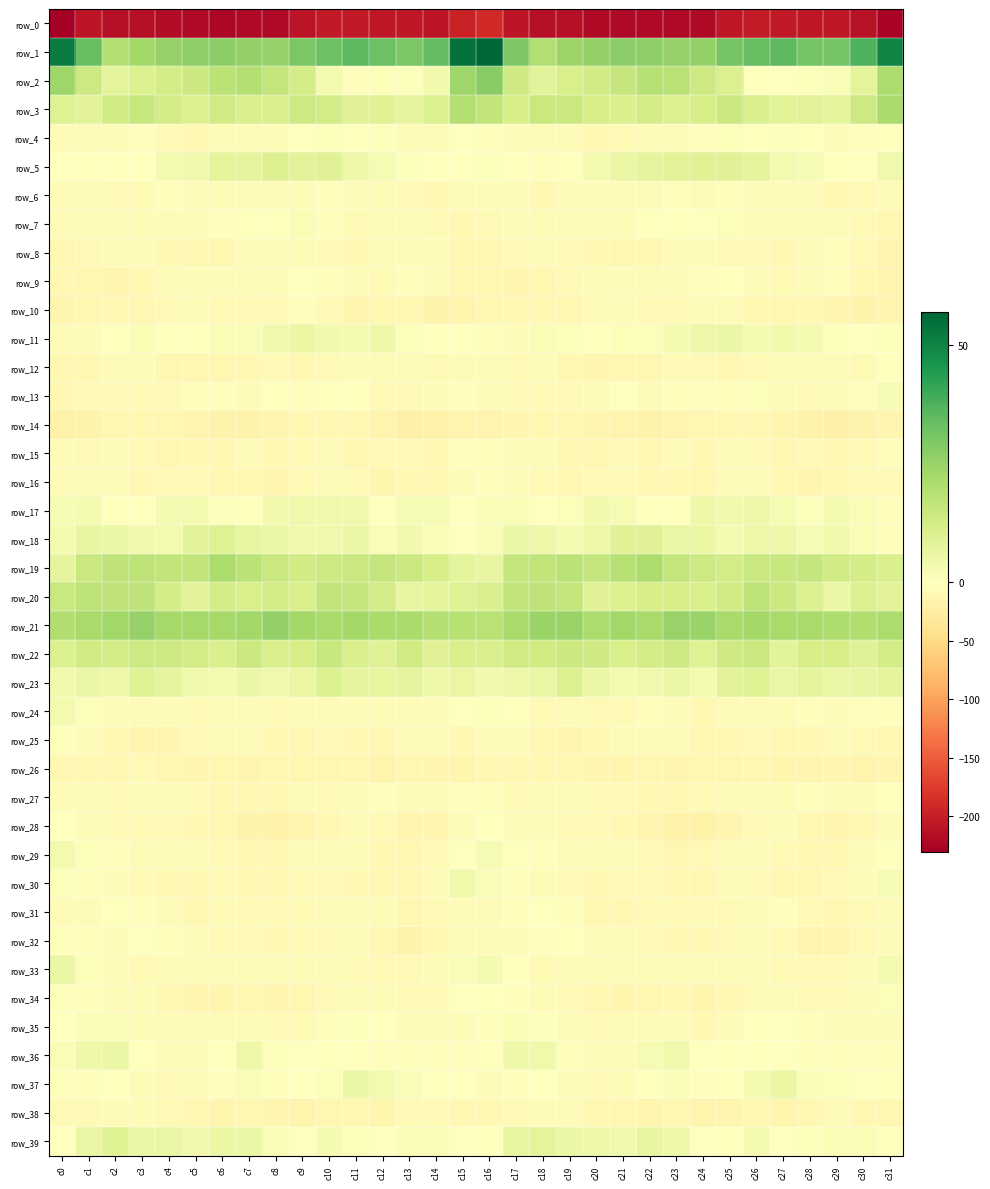

Reading left to right, list all the values displayed in this chart.

row_0: c0=-230.7	c1=-208.8	c2=-213.7	c3=-213.5	c4=-217.0	c5=-221.1	c6=-222.0	c7=-220.6	c8=-220.7	c9=-210.5	c10=-203.8	c11=-203.8	c12=-206.6	c13=-205.7	c14=-209.7	c15=-197.5	c16=-190.8	c17=-207.7	c18=-213.7	c19=-214.1	c20=-219.4	c21=-221.3	c22=-221.5	c23=-220.9	c24=-218.2	c25=-206.8	c26=-203.2	c27=-205.4	c28=-205.8	c29=-207.1	c30=-211.0	c31=-226.2
row_1: c0=52.0	c1=33.3	c2=19.5	c3=22.7	c4=25.4	c5=26.9	c6=27.1	c7=26.2	c8=25.3	c9=29.9	c10=32.7	c11=35.2	c12=32.8	c13=30.1	c14=34.5	c15=54.4	c16=56.9	c17=29.5	c18=19.9	c19=24.0	c20=25.9	c21=27.3	c22=27.0	c23=25.5	c24=26.1	c25=31.2	c26=33.7	c27=35.2	c28=30.9	c29=31.1	c30=37.4	c31=49.9
row_2: c0=23.6	c1=13.8	c2=7.6	c3=10.4	c4=12.4	c5=14.3	c6=18.0	c7=19.3	c8=16.4	c9=12.2	c10=3.2	c11=-1.9	c12=1.2	c13=0.7	c14=3.9	c15=23.9	c16=27.8	c17=13.4	c18=8.4	c19=11.5	c20=13.1	c21=15.6	c22=18.9	c23=18.5	c24=14.1	c25=9.8	c26=-0.3	c27=-0.7	c28=0.7	c29=1.4	c30=7.6	c31=21.0
row_3: c0=9.6	c1=8.4	c2=13.0	c3=15.4	c4=12.9	c5=10.1	c6=13.2	c7=10.8	c8=10.9	c9=13.9	c10=12.8	c11=9.0	c12=9.1	c13=7.3	c14=10.3	c15=19.6	c16=16.5	c17=11.6	c18=15.1	c19=14.6	c20=11.7	c21=11.1	c22=12.8	c23=10.1	c24=11.8	c25=14.4	c26=10.8	c27=8.9	c28=8.4	c29=7.7	c30=13.9	c31=21.7
row_4: c0=-5.9	c1=-7.0	c2=-5.2	c3=-3.5	c4=-7.2	c5=-10.1	c6=-5.4	c7=-6.8	c8=-4.0	c9=0.0	c10=0.7	c11=-0.2	c12=0.6	c13=-5.0	c14=-5.3	c15=-1.7	c16=-2.2	c17=-5.7	c18=-3.7	c19=-4.4	c20=-9.4	c21=-8.2	c22=-5.6	c23=-6.4	c24=-2.5	c25=0.9	c26=-0.4	c27=0.6	c28=-0.6	c29=-6.4	c30=-3.2	c31=-1.7
row_5: c0=-0.7	c1=0.1	c2=-1.4	c3=-1.6	c4=3.3	c5=3.9	c6=7.8	c7=7.1	c8=10.2	c9=8.2	c10=9.2	c11=4.5	c12=2.6	c13=0.8	c14=-1.6	c15=0.3	c16=0.8	c17=0.3	c18=-2.0	c19=0.3	c20=3.2	c21=5.8	c22=7.3	c23=8.8	c24=8.9	c25=9.0	c26=7.7	c27=3.1	c28=2.6	c29=-0.6	c30=-0.4	c31=4.0
row_6: c0=-4.1	c1=-5.5	c2=-8.8	c3=-7.9	c4=-3.3	c5=-4.9	c6=-5.2	c7=-3.7	c8=-4.0	c9=-4.5	c10=-3.2	c11=-4.4	c12=-3.8	c13=-8.5	c14=-10.3	c15=-6.0	c16=-4.4	c17=-6.2	c18=-9.8	c19=-5.1	c20=-4.4	c21=-4.4	c22=-5.5	c23=-2.5	c24=-5.4	c25=-3.4	c26=-3.7	c27=-4.5	c28=-4.8	c29=-10.2	c30=-8.8	c31=-5.6
row_7: c0=-5.8	c1=-4.4	c2=-4.2	c3=-5.8	c4=-5.1	c5=-4.5	c6=-2.0	c7=-0.1	c8=-0.9	c9=1.5	c10=-2.6	c11=-7.5	c12=-4.9	c13=-5.8	c14=-7.3	c15=-9.0	c16=-7.7	c17=-3.9	c18=-5.0	c19=-5.8	c20=-5.1	c21=-3.8	c22=-0.9	c23=-0.3	c24=-0.4	c25=1.2	c26=-5.5	c27=-7.0	c28=-4.8	c29=-6.5	c30=-7.8	c31=-12.2
row_8: c0=-11.4	c1=-7.2	c2=-7.0	c3=-7.0	c4=-9.1	c5=-11.0	c6=-11.8	c7=-5.8	c8=-3.9	c9=-6.8	c10=-8.0	c11=-9.8	c12=-7.1	c13=-3.7	c14=-5.6	c15=-11.6	c16=-11.0	c17=-7.6	c18=-6.6	c19=-8.1	c20=-9.6	c21=-12.0	c22=-9.6	c23=-4.1	c24=-5.2	c25=-7.4	c26=-8.7	c27=-9.2	c28=-5.7	c29=-3.2	c30=-8.5	c31=-14.7
row_9: c0=-10.1	c1=-12.5	c2=-13.6	c3=-9.9	c4=-6.9	c5=-6.2	c6=-6.7	c7=-6.3	c8=-5.1	c9=-0.7	c10=-3.2	c11=-6.7	c12=-7.6	c13=-2.7	c14=-7.1	c15=-11.1	c16=-11.4	c17=-14.1	c18=-12.3	c19=-8.6	c20=-6.5	c21=-6.6	c22=-6.2	c23=-6.4	c24=-3.2	c25=-1.2	c26=-4.5	c27=-7.9	c28=-5.3	c29=-3.1	c30=-9.8	c31=-12.9
row_10: c0=-13.4	c1=-11.6	c2=-9.0	c3=-11.1	c4=-7.9	c5=-5.0	c6=-8.2	c7=-8.0	c8=-8.2	c9=-3.2	c10=-8.5	c11=-13.0	c12=-9.8	c13=-11.9	c14=-17.3	c15=-14.9	c16=-12.3	c17=-10.7	c18=-9.2	c19=-11.1	c20=-5.8	c21=-6.2	c22=-8.4	c23=-8.2	c24=-6.5	c25=-3.9	c26=-11.1	c27=-12.5	c28=-9.3	c29=-14.3	c30=-17.6	c31=-14.1
row_11: c0=-5.2	c1=-5.3	c2=-0.6	c3=2.0	c4=0.4	c5=0.3	c6=1.4	c7=2.2	c8=4.2	c9=5.8	c10=3.7	c11=2.8	c12=4.5	c13=1.3	c14=-0.2	c15=-1.2	c16=-2.7	c17=-4.3	c18=1.6	c19=1.3	c20=-0.2	c21=1.2	c22=1.2	c23=3.1	c24=4.9	c25=5.4	c26=3.1	c27=3.7	c28=3.1	c29=0.7	c30=0.1	c31=0.7
row_12: c0=-9.1	c1=-10.0	c2=-5.4	c3=-6.8	c4=-11.8	c5=-12.1	c6=-10.9	c7=-9.5	c8=-7.6	c9=-9.6	c10=-9.0	c11=-6.3	c12=-6.1	c13=-5.1	c14=-8.0	c15=-5.8	c16=-6.2	c17=-8.7	c18=-4.0	c19=-9.0	c20=-13.0	c21=-10.9	c22=-11.1	c23=-8.0	c24=-8.0	c25=-10.3	c26=-7.5	c27=-6.2	c28=-5.8	c29=-5.9	c30=-7.3	c31=-1.6
row_13: c0=-10.0	c1=-8.9	c2=-7.8	c3=-7.8	c4=-7.9	c5=-2.3	c6=-2.5	c7=-4.1	c8=-1.7	c9=-3.2	c10=0.3	c11=-1.2	c12=-7.4	c13=-7.5	c14=-5.1	c15=-3.6	c16=-6.1	c17=-8.3	c18=-7.4	c19=-8.1	c20=-6.3	c21=-1.3	c22=-3.8	c23=-2.9	c24=-2.0	c25=-3.1	c26=1.3	c27=-3.9	c28=-7.9	c29=-7.0	c30=-2.7	c31=2.5
row_14: c0=-18.2	c1=-16.7	c2=-11.5	c3=-9.1	c4=-11.5	c5=-14.9	c6=-16.5	c7=-17.1	c8=-12.7	c9=-10.3	c10=-10.0	c11=-12.3	c12=-15.3	c13=-20.3	c14=-19.1	c15=-15.0	c16=-15.1	c17=-14.0	c18=-10.8	c19=-9.0	c20=-13.1	c21=-15.5	c22=-17.2	c23=-15.4	c24=-11.8	c25=-10.2	c26=-10.4	c27=-13.4	c28=-17.5	c29=-20.9	c30=-16.9	c31=-12.6
row_15: c0=-5.6	c1=-7.6	c2=-5.4	c3=-8.3	c4=-12.3	c5=-9.5	c6=-9.5	c7=-6.9	c8=-9.5	c9=-8.1	c10=-6.7	c11=-11.2	c12=-8.6	c13=-8.8	c14=-10.2	c15=-3.6	c16=-2.6	c17=-6.4	c18=-5.9	c19=-10.2	c20=-12.0	c21=-8.9	c22=-9.0	c23=-6.7	c24=-10.4	c25=-6.8	c26=-7.8	c27=-11.6	c28=-8.4	c29=-9.7	c30=-7.8	c31=-2.1
row_16: c0=-4.9	c1=-6.2	c2=-5.3	c3=-9.6	c4=-8.7	c5=-8.4	c6=-9.7	c7=-10.9	c8=-13.5	c9=-8.0	c10=-6.4	c11=-9.0	c12=-13.0	c13=-10.5	c14=-9.2	c15=-5.2	c16=-3.5	c17=-4.6	c18=-7.3	c19=-9.5	c20=-8.6	c21=-8.7	c22=-10.0	c23=-12.1	c24=-12.2	c25=-6.4	c26=-7.1	c27=-10.7	c28=-13.2	c29=-9.4	c30=-8.9	c31=-7.6
row_17: c0=2.3	c1=2.9	c2=-0.2	c3=0.3	c4=2.8	c5=3.3	c6=0.7	c7=-0.4	c8=3.6	c9=4.3	c10=4.2	c11=4.0	c12=0.2	c13=2.4	c14=2.4	c15=-0.2	c16=1.6	c17=1.9	c18=-0.5	c19=1.0	c20=3.6	c21=2.4	c22=0.3	c23=0.4	c24=4.9	c25=3.6	c26=4.8	c27=2.5	c28=0.6	c29=3.0	c30=1.7	c31=-3.1
row_18: c0=3.0	c1=6.5	c2=5.7	c3=3.9	c4=3.3	c5=8.2	c6=9.5	c7=6.9	c8=5.6	c9=4.0	c10=4.1	c11=5.6	c12=2.1	c13=4.0	c14=1.9	c15=0.1	c16=1.5	c17=6.2	c18=5.0	c19=2.8	c20=5.0	c21=9.2	c22=9.2	c23=5.9	c24=5.5	c25=3.1	c26=5.3	c27=4.7	c28=2.4	c29=3.6	c30=1.6	c31=-3.0
row_19: c0=7.5	c1=14.7	c2=17.3	c3=17.7	c4=16.6	c5=16.8	c6=21.3	c7=18.1	c8=14.7	c9=12.9	c10=14.2	c11=14.9	c12=15.9	c13=14.5	c14=11.9	c15=8.0	c16=6.4	c17=16.2	c18=16.5	c19=18.1	c20=15.7	c21=18.8	c22=21.0	c23=16.1	c24=14.1	c25=12.8	c26=14.9	c27=15.2	c28=15.6	c29=13.2	c30=12.4	c31=11.0
row_20: c0=14.8	c1=17.5	c2=17.2	c3=17.2	c4=12.4	c5=8.1	c6=12.3	c7=11.4	c8=12.7	c9=11.2	c10=16.6	c11=15.8	c12=12.5	c13=6.3	c14=7.6	c15=9.6	c16=11.0	c17=16.9	c18=17.1	c19=16.4	c20=9.3	c21=10.3	c22=11.7	c23=12.0	c24=11.5	c25=13.0	c26=17.3	c27=14.6	c28=10.2	c29=5.4	c30=9.9	c31=8.7
row_21: c0=20.3	c1=22.2	c2=23.2	c3=25.6	c4=22.3	c5=22.3	c6=22.5	c7=23.5	c8=26.0	c9=22.8	c10=22.2	c11=22.7	c12=21.6	c13=21.6	c14=19.5	c15=18.8	c16=18.5	c17=21.9	c18=24.8	c19=24.7	c20=21.2	c21=23.2	c22=22.0	c23=25.2	c24=24.6	c25=22.0	c26=22.9	c27=22.1	c28=22.1	c29=20.7	c30=20.1	c31=21.0
row_22: c0=10.2	c1=12.9	c2=12.4	c3=14.2	c4=13.9	c5=12.3	c6=11.0	c7=14.5	c8=10.7	c9=11.9	c10=15.2	c11=10.9	c12=8.9	c13=13.2	c14=9.0	c15=10.7	c16=11.1	c17=12.9	c18=12.9	c19=14.4	c20=13.5	c21=11.5	c22=12.4	c23=14.1	c24=9.5	c25=13.6	c26=14.9	c27=8.4	c28=11.7	c29=11.9	c30=9.2	c31=12.0
row_23: c0=4.0	c1=5.5	c2=4.7	c3=9.6	c4=7.4	c5=4.1	c6=2.8	c7=5.7	c8=4.2	c9=6.2	c10=10.3	c11=7.1	c12=6.8	c13=7.3	c14=4.8	c15=6.1	c16=3.6	c17=5.1	c18=5.8	c19=10.3	c20=5.3	c21=3.5	c22=4.1	c23=5.7	c24=3.5	c25=8.5	c26=9.7	c27=6.1	c28=7.8	c29=6.0	c30=6.5	c31=7.7
row_24: c0=3.4	c1=1.2	c2=-6.4	c3=-5.2	c4=-6.3	c5=-9.0	c6=-4.1	c7=-4.0	c8=-7.8	c9=-7.1	c10=-4.3	c11=-5.2	c12=-3.8	c13=-4.3	c14=-4.5	c15=-1.2	c16=0.8	c17=-1.8	c18=-7.7	c19=-4.3	c20=-8.3	c21=-7.4	c22=-2.9	c23=-5.2	c24=-9.2	c25=-5.4	c26=-4.5	c27=-5.2	c28=-3.4	c29=-5.0	c30=-3.0	c31=-2.4
row_25: c0=-3.0	c1=-4.5	c2=-9.6	c3=-12.9	c4=-13.1	c5=-9.0	c6=-4.7	c7=-6.0	c8=-10.0	c9=-11.6	c10=-7.5	c11=-10.1	c12=-11.3	c13=-6.5	c14=-6.9	c15=-10.4	c16=-5.8	c17=-5.8	c18=-11.6	c19=-13.4	c20=-12.4	c21=-6.4	c22=-5.1	c23=-6.6	c24=-12.5	c25=-9.9	c26=-7.4	c27=-11.6	c28=-9.3	c29=-6.0	c30=-8.4	c31=-11.9
row_26: c0=-9.8	c1=-9.9	c2=-10.1	c3=-8.4	c4=-11.6	c5=-13.2	c6=-12.1	c7=-13.3	c8=-11.6	c9=-12.4	c10=-11.1	c11=-11.7	c12=-14.5	c13=-12.5	c14=-14.2	c15=-12.7	c16=-10.7	c17=-9.7	c18=-9.2	c19=-9.3	c20=-12.9	c21=-12.6	c22=-12.5	c23=-12.7	c24=-12.4	c25=-12.0	c26=-10.9	c27=-13.0	c28=-13.7	c29=-12.7	c30=-15.0	c31=-12.9
row_27: c0=-3.7	c1=-6.8	c2=-7.3	c3=-4.7	c4=-7.1	c5=-8.6	c6=-9.0	c7=-10.2	c8=-9.7	c9=-6.6	c10=-7.5	c11=-4.9	c12=-2.7	c13=-4.7	c14=-7.1	c15=-2.0	c16=-2.6	c17=-7.4	c18=-5.3	c19=-5.6	c20=-7.6	c21=-8.8	c22=-9.2	c23=-10.9	c24=-8.2	c25=-7.1	c26=-6.7	c27=-3.9	c28=-3.0	c29=-5.8	c30=-6.3	c31=-1.5
row_28: c0=0.4	c1=-5.0	c2=-8.0	c3=-7.7	c4=-8.6	c5=-10.1	c6=-12.4	c7=-16.3	c8=-19.5	c9=-16.0	c10=-10.6	c11=-5.4	c12=-8.5	c13=-13.8	c14=-14.1	c15=-3.6	c16=-0.7	c17=-6.7	c18=-7.1	c19=-8.6	c20=-8.6	c21=-10.7	c22=-13.5	c23=-18.2	c24=-18.9	c25=-14.1	c26=-7.9	c27=-5.7	c28=-11.5	c29=-14.1	c30=-12.4	c31=-5.6
row_29: c0=3.3	c1=1.1	c2=-2.5	c3=-3.8	c4=-7.1	c5=-5.9	c6=-7.5	c7=-10.0	c8=-10.2	c9=-5.9	c10=-4.1	c11=-7.0	c12=-9.6	c13=-9.0	c14=-8.6	c15=0.4	c16=2.5	c17=-0.3	c18=-2.4	c19=-5.5	c20=-6.8	c21=-6.2	c22=-8.0	c23=-11.0	c24=-8.8	c25=-4.9	c26=-4.5	c27=-8.6	c28=-9.7	c29=-9.2	c30=-6.0	c31=-0.6
row_30: c0=1.2	c1=-2.0	c2=-5.2	c3=-7.2	c4=-9.7	c5=-10.0	c6=-7.7	c7=-9.1	c8=-10.8	c9=-8.3	c10=-7.7	c11=-10.2	c12=-11.6	c13=-9.7	c14=-6.7	c15=4.1	c16=1.4	c17=-2.2	c18=-6.5	c19=-7.7	c20=-10.7	c21=-8.8	c22=-7.8	c23=-9.7	c24=-11.3	c25=-7.1	c26=-8.8	c27=-10.8	c28=-11.4	c29=-8.8	c30=-4.1	c31=2.4
row_31: c0=-4.6	c1=-4.6	c2=-1.5	c3=-1.9	c4=-6.9	c5=-10.0	c6=-7.9	c7=-7.7	c8=-7.5	c9=-8.6	c10=-6.9	c11=-3.8	c12=-5.5	c13=-11.0	c14=-8.5	c15=-4.8	c16=-4.2	c17=-2.9	c18=-1.0	c19=-3.1	c20=-9.2	c21=-9.3	c22=-7.6	c23=-7.4	c24=-8.3	c25=-8.7	c26=-5.4	c27=-3.5	c28=-8.2	c29=-10.6	c30=-7.5	c31=-6.5
row_32: c0=-2.3	c1=-3.3	c2=-4.7	c3=-1.5	c4=-3.1	c5=-6.3	c6=-7.6	c7=-8.3	c8=-9.7	c9=-8.5	c10=-7.6	c11=-7.0	c12=-11.9	c13=-16.4	c14=-10.2	c15=-3.7	c16=-3.6	c17=-4.1	c18=-3.6	c19=-1.2	c20=-4.7	c21=-7.1	c22=-7.5	c23=-9.2	c24=-9.2	c25=-8.8	c26=-6.5	c27=-8.8	c28=-14.5	c29=-15.1	c30=-7.5	c31=-4.5
row_33: c0=5.5	c1=1.0	c2=-5.7	c3=-8.0	c4=-5.6	c5=-5.5	c6=-5.6	c7=-4.3	c8=-4.9	c9=-4.1	c10=-5.9	c11=-8.4	c12=-7.5	c13=-8.0	c14=-5.9	c15=1.4	c16=3.0	c17=-1.3	c18=-7.5	c19=-7.0	c20=-5.4	c21=-5.6	c22=-5.4	c23=-4.2	c24=-4.7	c25=-4.5	c26=-7.1	c27=-8.5	c28=-7.7	c29=-7.6	c30=-3.7	c31=2.8
row_34: c0=-1.8	c1=-3.1	c2=-4.2	c3=-6.5	c4=-9.9	c5=-13.8	c6=-13.4	c7=-11.0	c8=-12.9	c9=-11.6	c10=-7.7	c11=-4.4	c12=-7.2	c13=-7.9	c14=-7.4	c15=0.1	c16=-0.6	c17=-3.1	c18=-4.8	c19=-7.7	c20=-11.5	c21=-14.4	c22=-12.3	c23=-10.7	c24=-13.3	c25=-10.3	c26=-5.8	c27=-5.1	c28=-7.7	c29=-7.8	c30=-5.7	c31=1.0
row_35: c0=-0.5	c1=1.8	c2=1.6	c3=-3.9	c4=-7.1	c5=-6.7	c6=-5.4	c7=-5.5	c8=-7.8	c9=-8.9	c10=-3.1	c11=0.6	c12=-1.5	c13=-3.7	c14=-4.6	c15=-4.5	c16=-2.5	c17=1.9	c18=0.5	c19=-6.0	c20=-7.4	c21=-6.0	c22=-5.4	c23=-5.6	c24=-9.2	c25=-7.2	c26=-0.7	c27=-0.2	c28=-1.9	c29=-4.3	c30=-4.5	c31=-5.3
row_36: c0=1.9	c1=4.7	c2=5.4	c3=-0.1	c4=-6.0	c5=-6.0	c6=0.4	c7=4.6	c8=0.9	c9=-1.8	c10=-1.1	c11=-0.4	c12=-2.2	c13=-3.2	c14=-3.2	c15=-3.1	c16=-0.1	c17=4.7	c18=4.4	c19=-2.9	c20=-6.9	c21=-3.8	c22=2.5	c23=4.2	c24=-1.3	c25=-1.3	c26=-0.6	c27=-1.2	c28=-2.5	c29=-3.3	c30=-3.4	c31=-3.0
row_37: c0=-1.9	c1=-3.3	c2=-1.6	c3=-3.9	c4=-7.8	c5=-5.3	c6=-2.0	c7=2.1	c8=-2.2	c9=-1.0	c10=1.3	c11=5.5	c12=3.2	c13=1.4	c14=0.1	c15=-0.8	c16=-3.7	c17=-3.4	c18=-1.8	c19=-5.6	c20=-7.7	c21=-3.9	c22=-0.4	c23=1.5	c24=-3.0	c25=-0.1	c26=3.0	c27=5.4	c28=2.0	c29=1.2	c30=-0.4	c31=-0.7
row_38: c0=-8.9	c1=-8.3	c2=-4.6	c3=-4.1	c4=-7.5	c5=-11.7	c6=-12.7	c7=-11.8	c8=-14.3	c9=-15.0	c10=-12.2	c11=-11.7	c12=-12.8	c13=-7.8	c14=-8.4	c15=-10.7	c16=-10.3	c17=-8.0	c18=-4.1	c19=-4.8	c20=-9.4	c21=-12.4	c22=-12.7	c23=-11.7	c24=-15.4	c25=-14.2	c26=-11.1	c27=-13.1	c28=-10.7	c29=-7.0	c30=-10.2	c31=-12.3
row_39: c0=-0.3	c1=5.9	c2=9.4	c3=5.7	c4=5.9	c5=3.9	c6=5.7	c7=5.6	c8=2.1	c9=-0.7	c10=2.7	c11=1.0	c12=-1.2	c13=1.9	c14=2.2	c15=-0.8	c16=0.3	c17=6.7	c18=8.0	c19=5.6	c20=5.2	c21=4.2	c22=6.2	c23=4.9	c24=0.3	c25=0.3	c26=3.3	c27=-1.1	c28=0.6	c29=2.2	c30=1.6	c31=-0.4